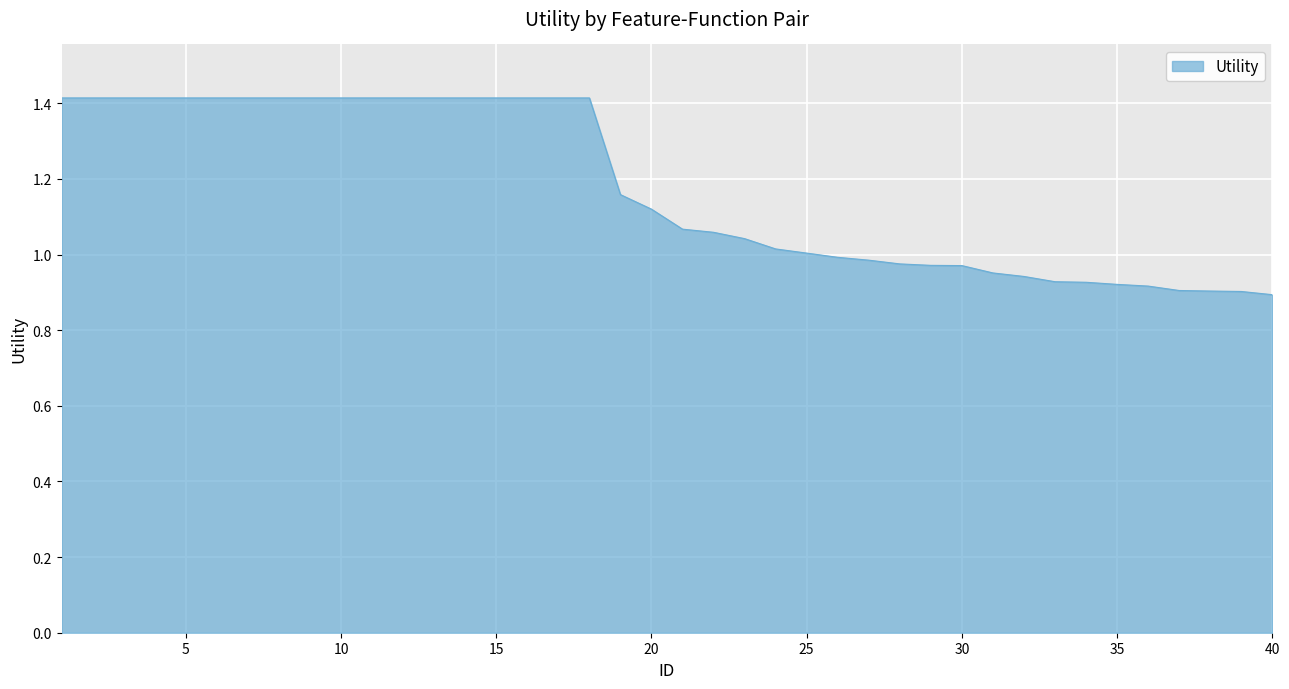

What is the difference between the maximum and minimum values?

0.5